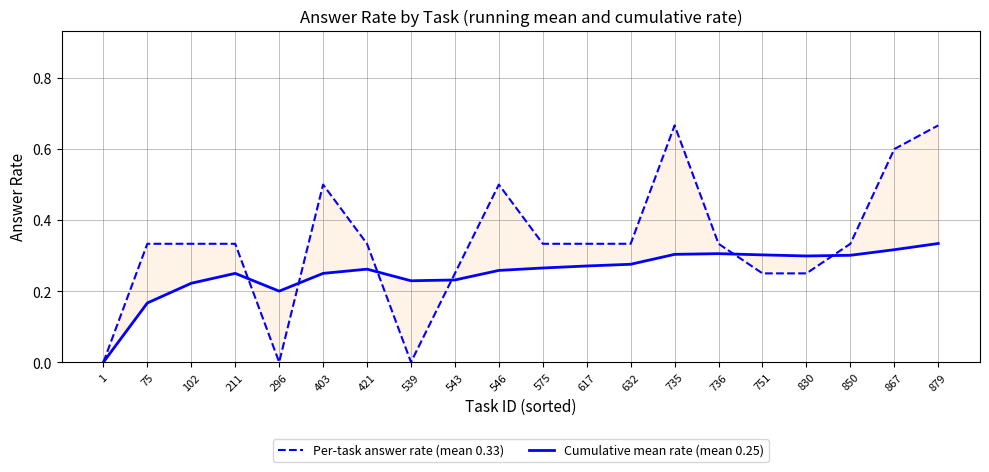

Is the value of Per-task answer rate (mean 0.33) at 546 greater than the value of Cumulative mean rate (mean 0.25) at 1?

Yes